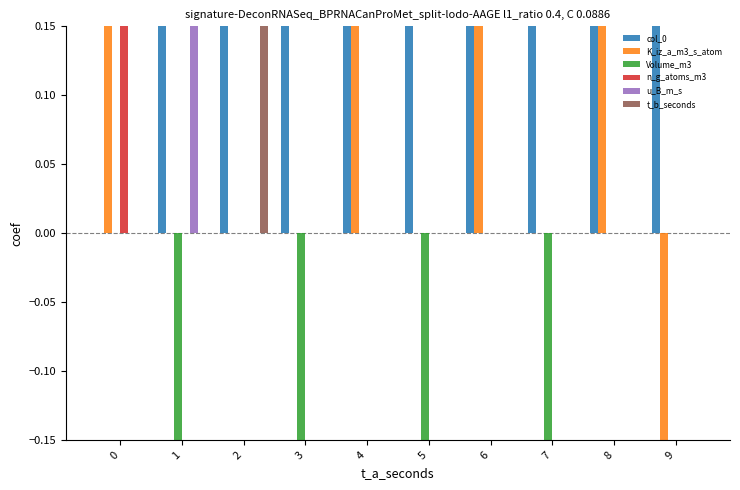

What is the maximum value for col_0?

9.0